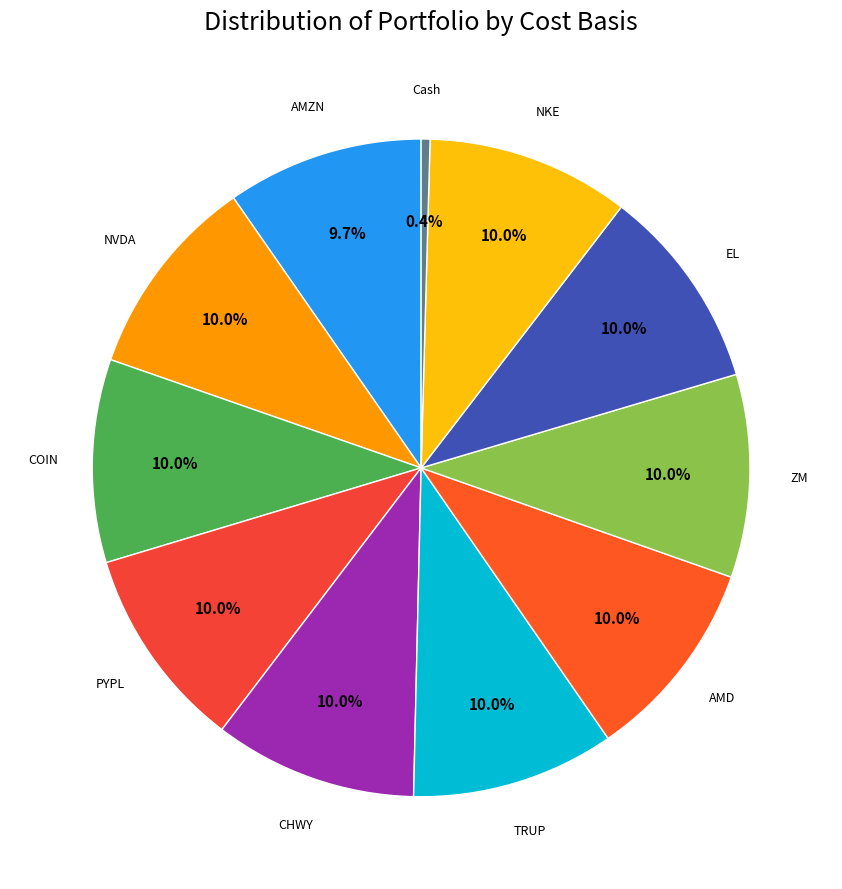

How many segments does this pie chart have?

11